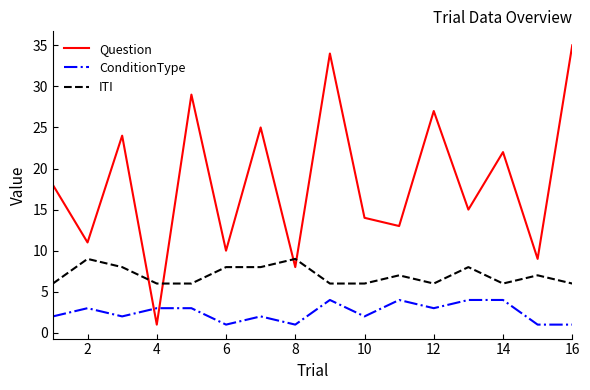

True or false: ConditionType and ITI cross at least once.

False